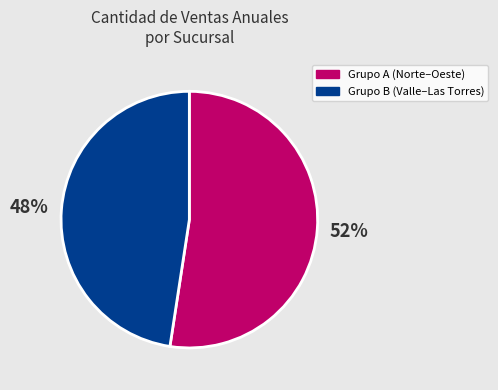

To the nearest percent, what is the average slice percentage?

50%